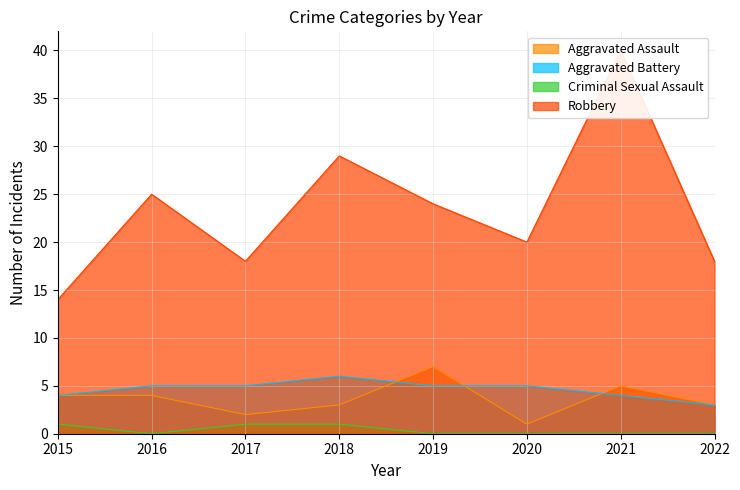

How many lines are shown in the chart?

4